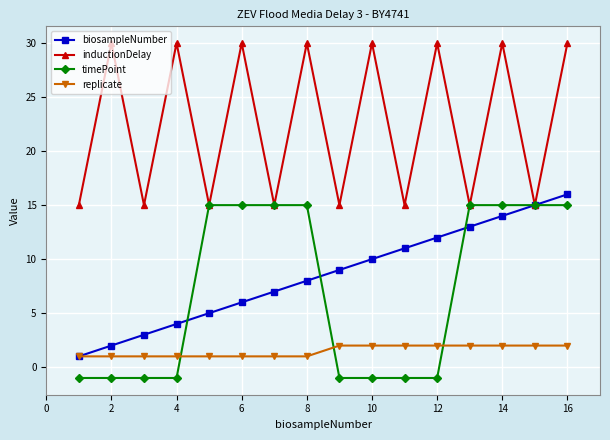

How many distinct data groups are displayed?

4